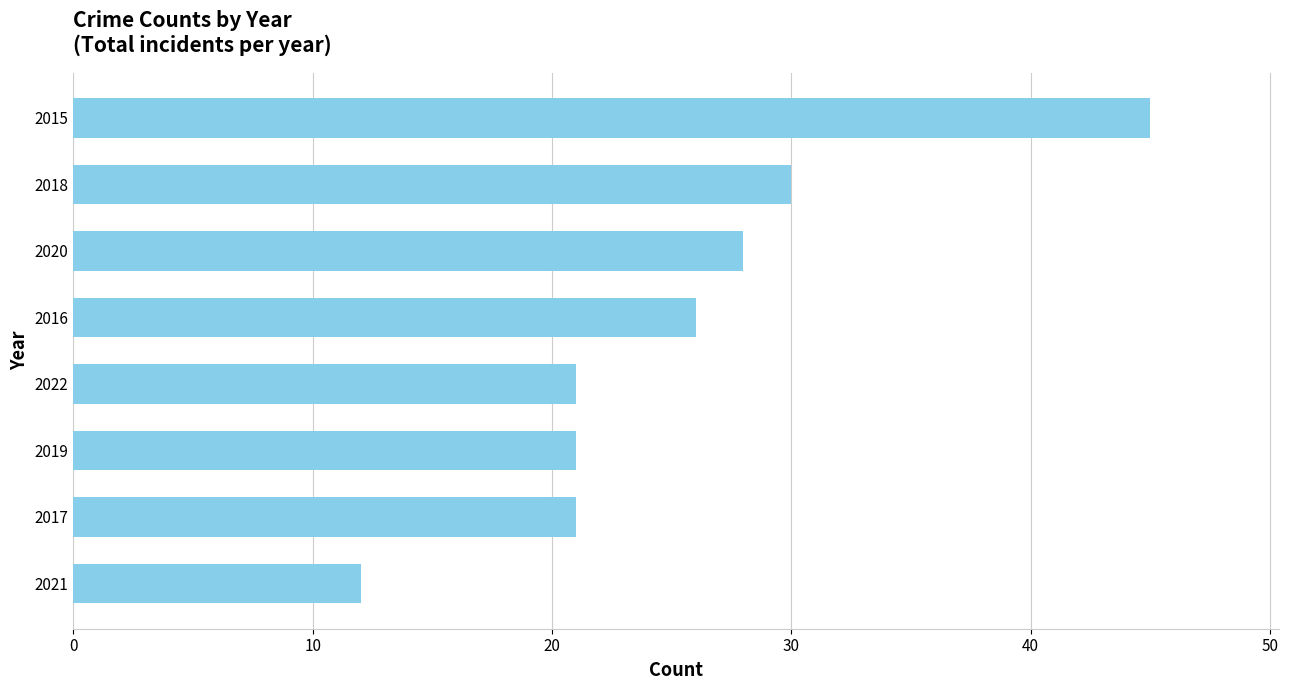

Approximately how many times larger is the value at 2020 compared to 2019?

1.3